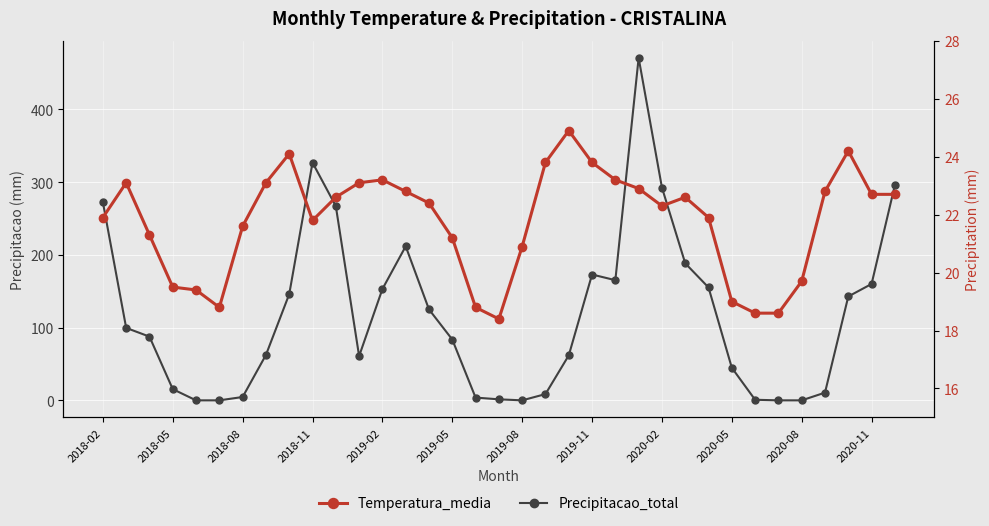

Is it true that Temperatura_media equals 14.1 at 2020-08?

False